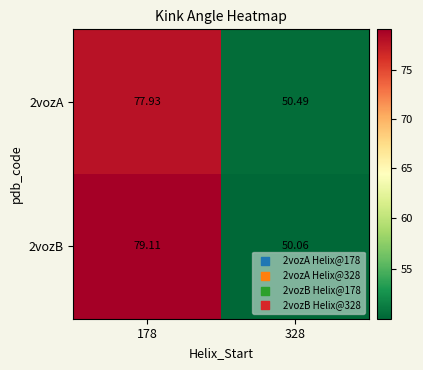

How many series are shown in this chart?

2